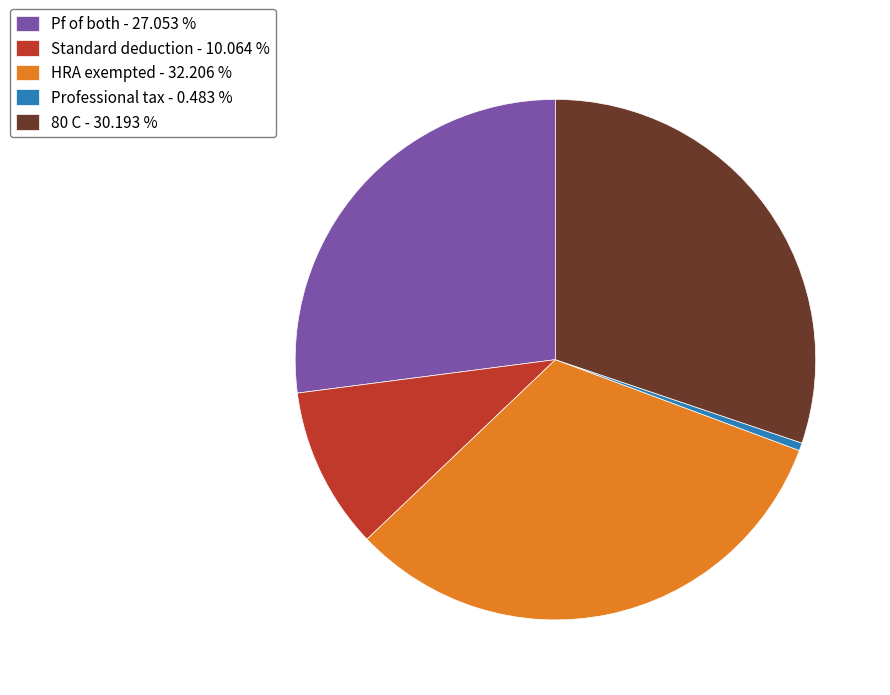

Rank the categories by value from highest to lowest.

HRA exempted, 80 C, Pf of both, Standard deduction, Professional tax